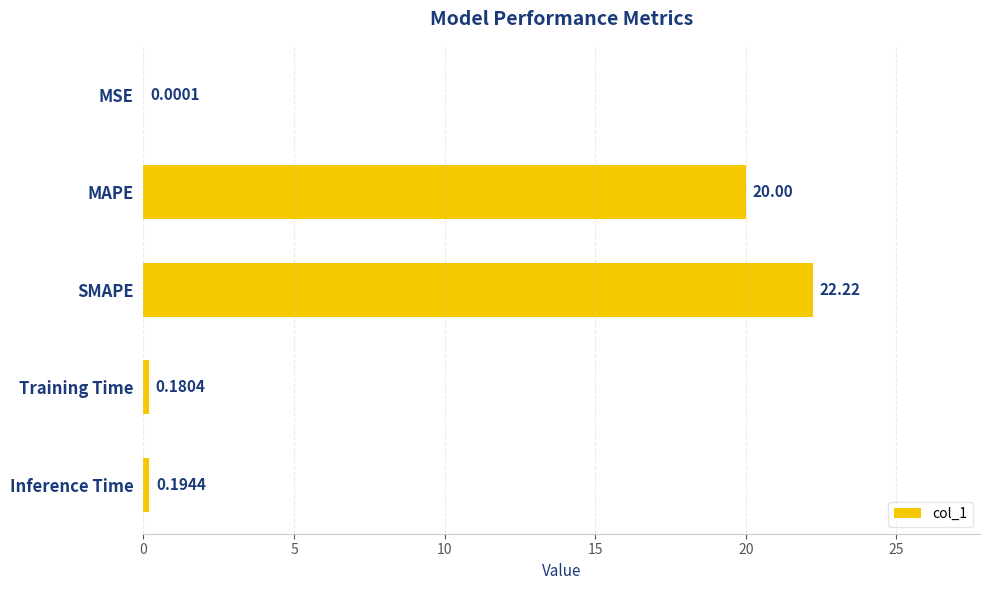

Between MAPE and MSE, which is larger?

MAPE